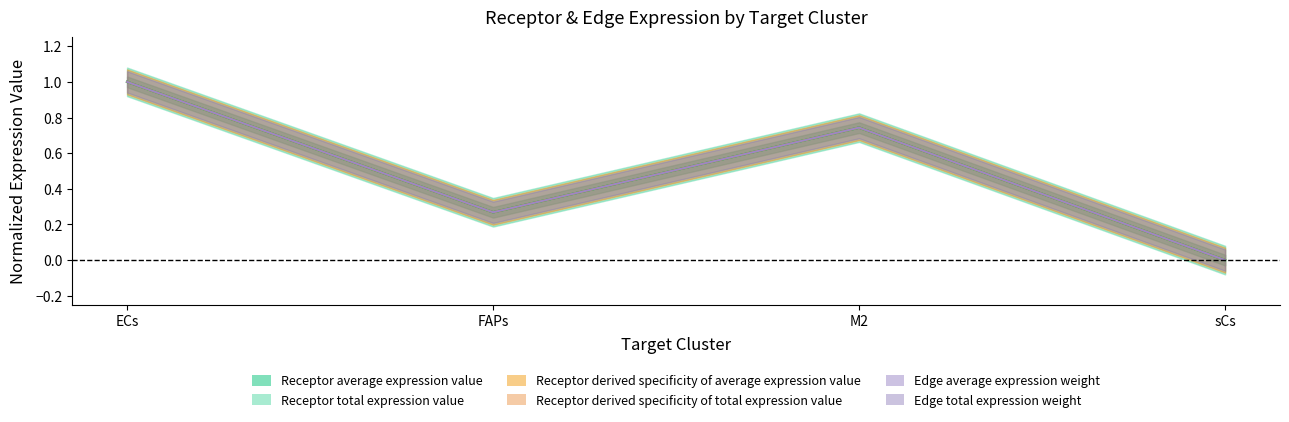

What is the sum of the Receptor derived specificity of average expression value values at ECs and sCs?

1.0